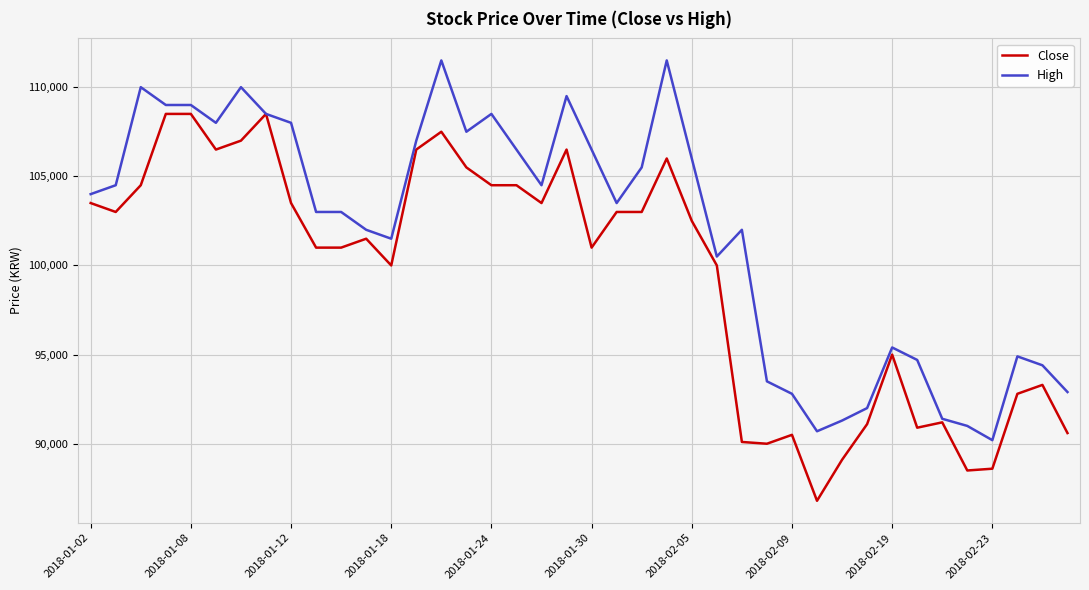

What is the minimum value for High?

90200